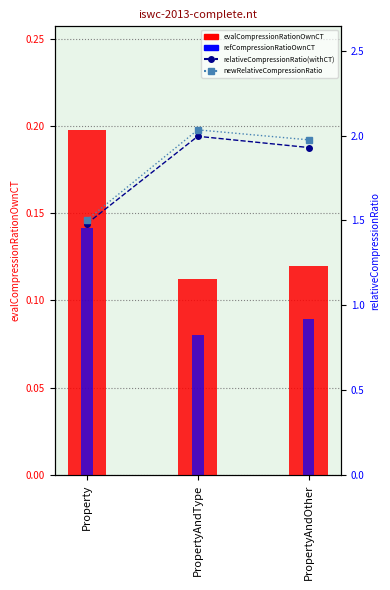

At which label does evalCompressionRationOwnCT reach its peak?

Property